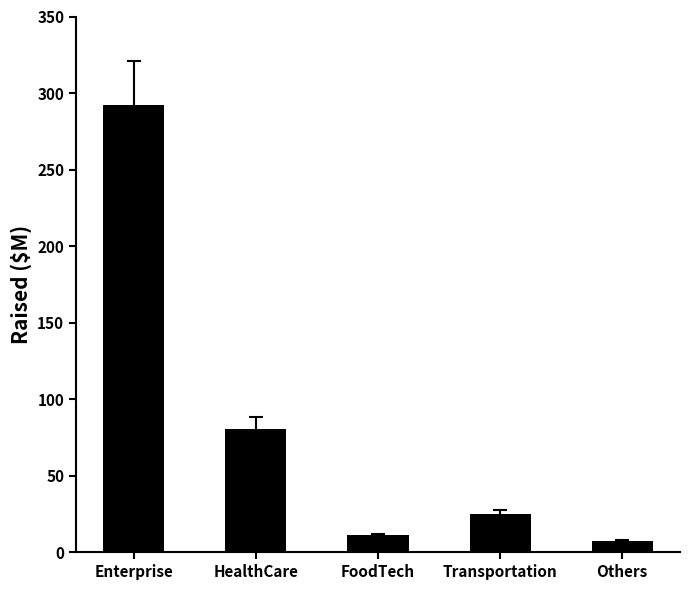

What is the difference between the second highest and minimum values?

73.5